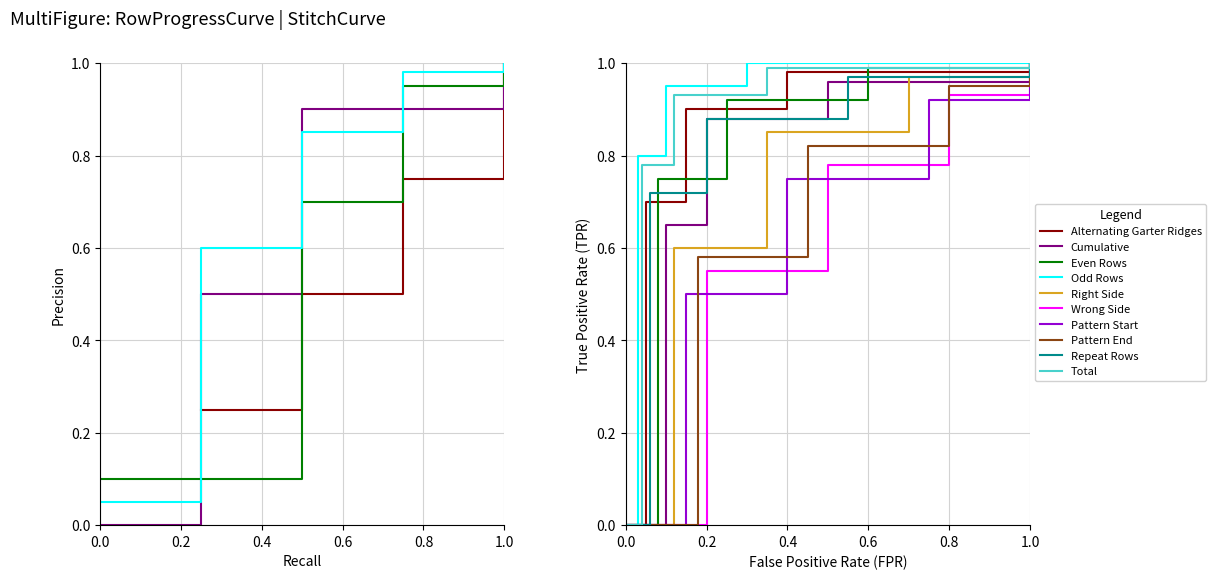

At which label is the value closest to 0?

1